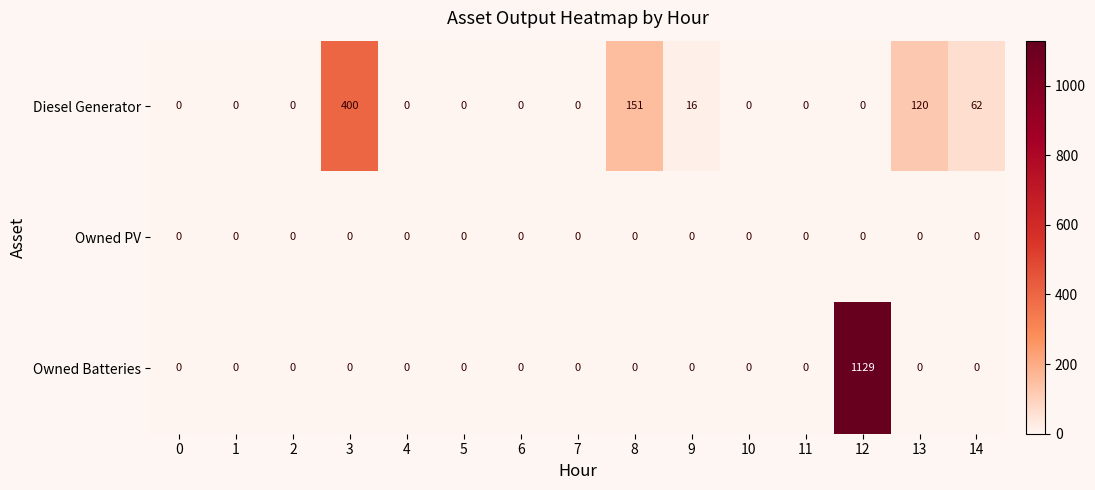

Which series has the largest range (max minus min)?

Owned Batteries